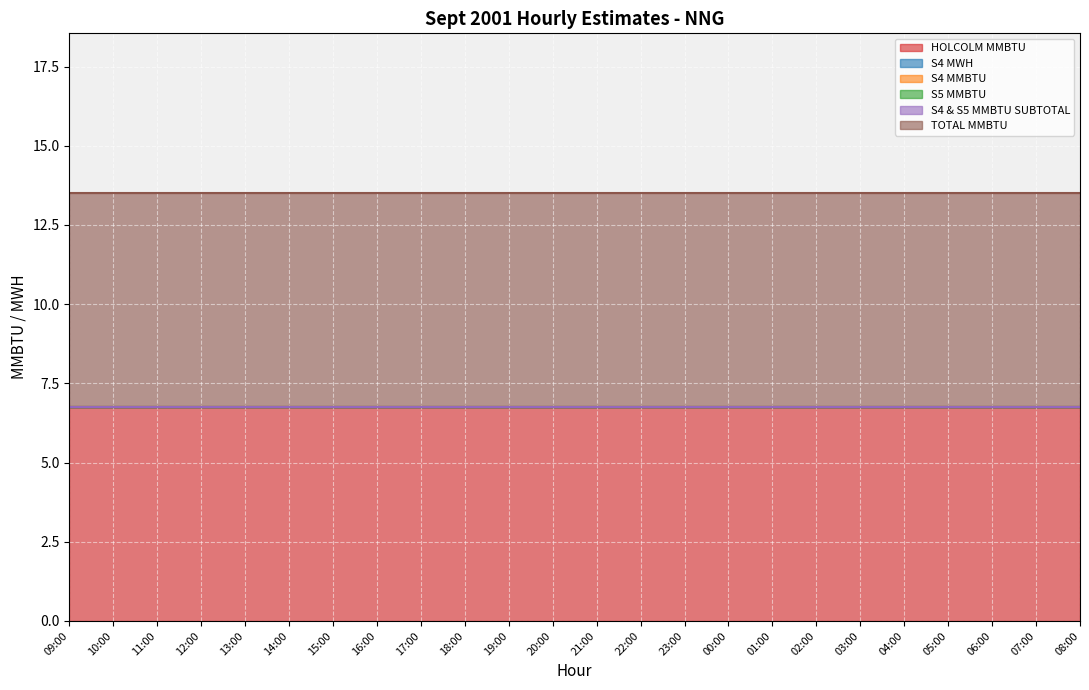

What is the spread (max minus min) of values at 17:00?

6.8